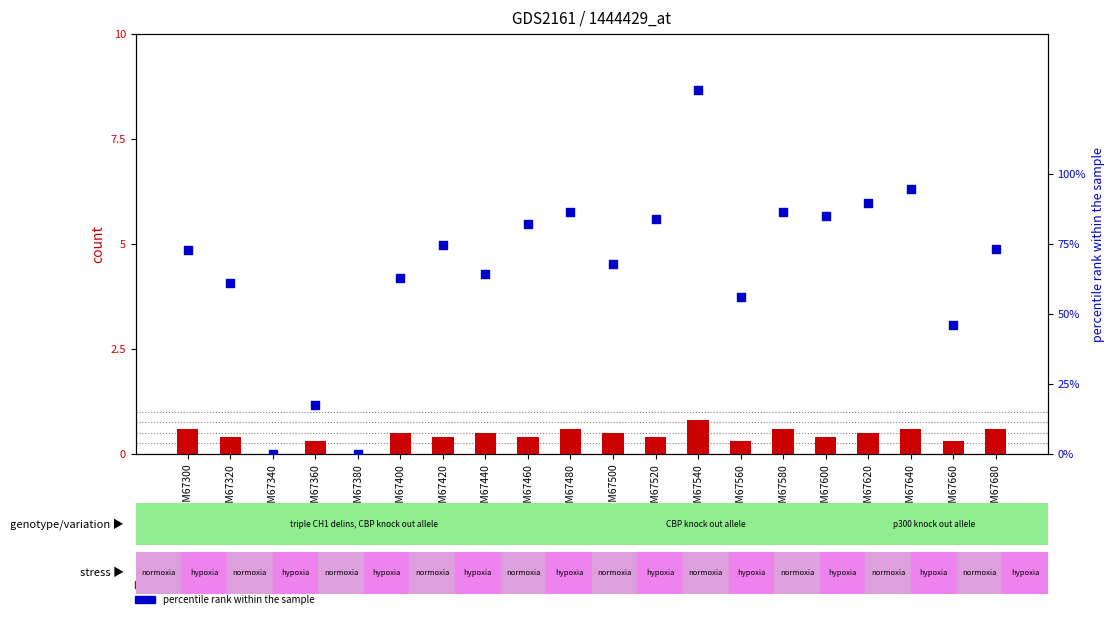

Which series contains the highest Y value?

count